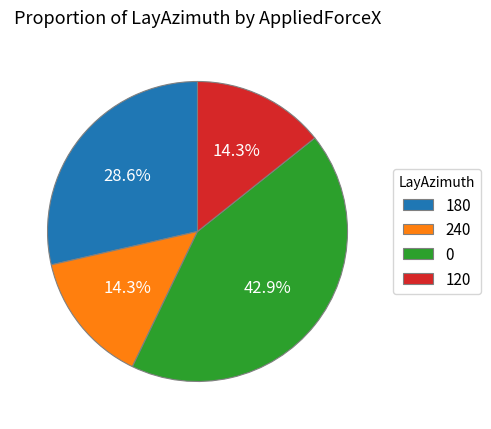

What is the total percentage of 120 and 0?

57.1%